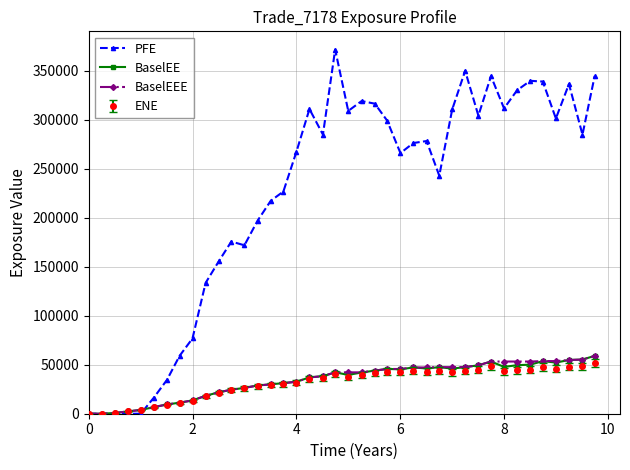

True or false: PFE has more than 0 interior local peaks.

True